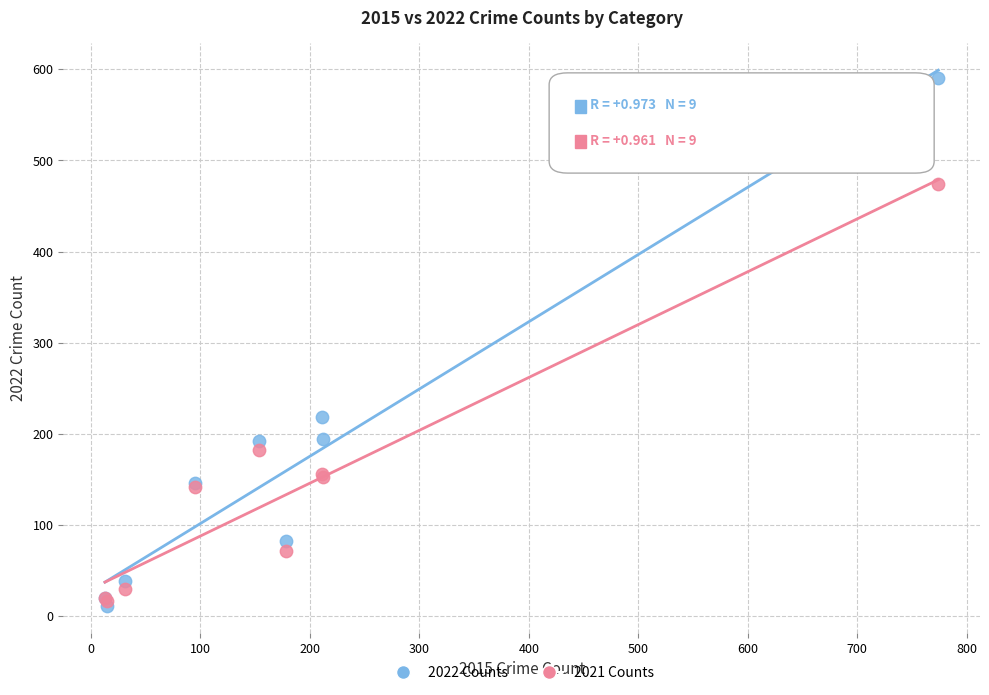

Which series has the widest spread of Y values?

2022 Counts